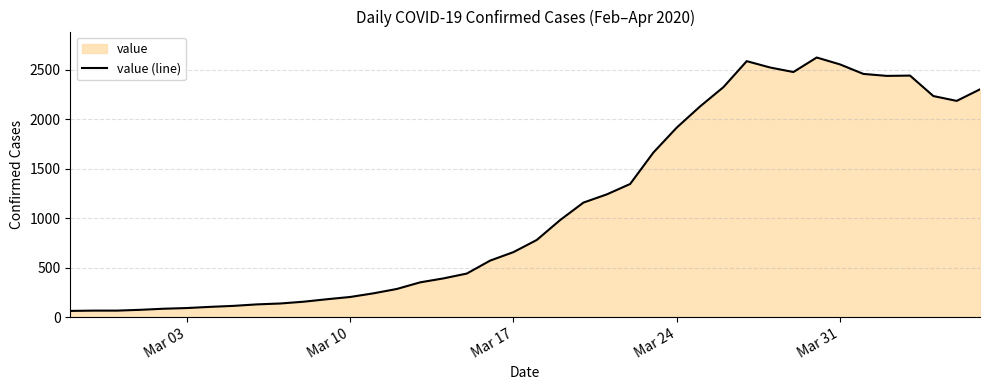

What is the maximum value shown in the chart?

2626